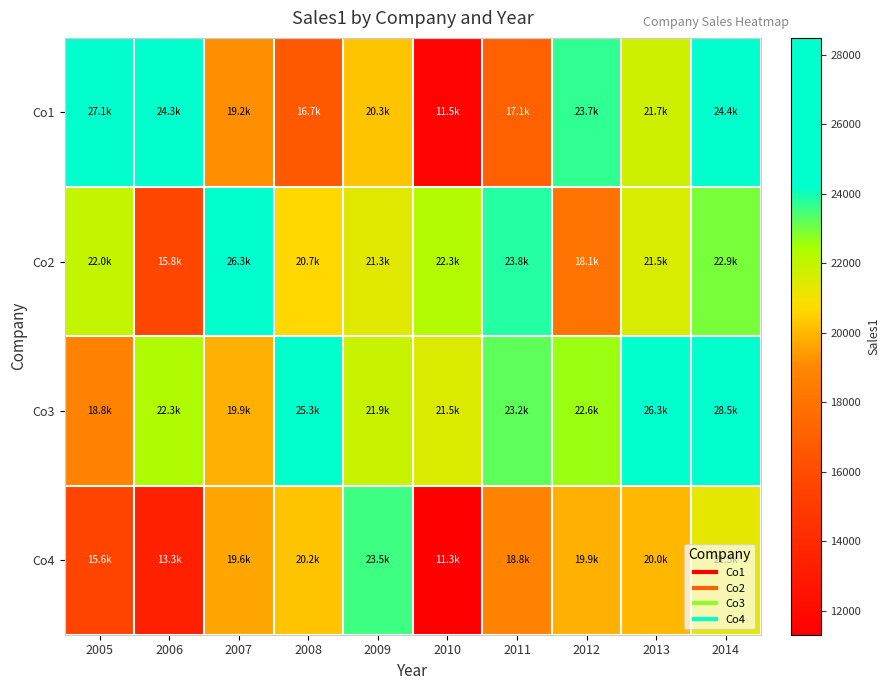

Reading left to right, what are all the values shown in this chart?

Co1: 2005=27076.7	2006=24284.3	2007=19200.5	2008=16743.2	2009=20287.1	2010=11534.1	2011=17087.8	2012=23702.9	2013=21742.1	2014=24370.7
Co2: 2005=21968.3	2006=15805.2	2007=26308.0	2008=20694.8	2009=21335.4	2010=22250.6	2011=23842.2	2012=18085.3	2013=21546.7	2014=22942.1
Co3: 2005=18795.4	2006=22343.3	2007=19870.1	2008=25340.7	2009=21863.5	2010=21489.8	2011=23197.9	2012=22585.4	2013=26278.8	2014=28482.5
Co4: 2005=15644.0	2006=13345.8	2007=19648.7	2008=20247.8	2009=23520.5	2010=11311.8	2011=18808.0	2012=19858.5	2013=19992.9	2014=21258.1